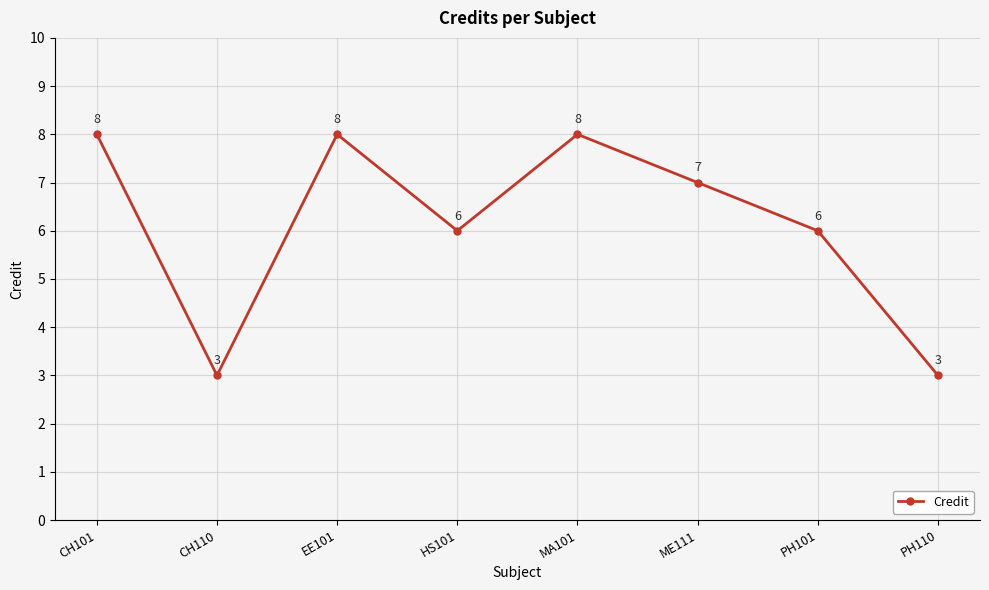

The chart shows a value of 6 at HS101. True or false?

True